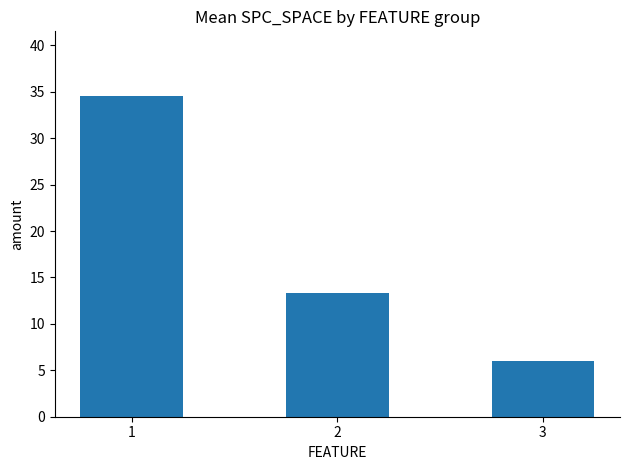

What is the difference between the second highest and minimum values?

7.3